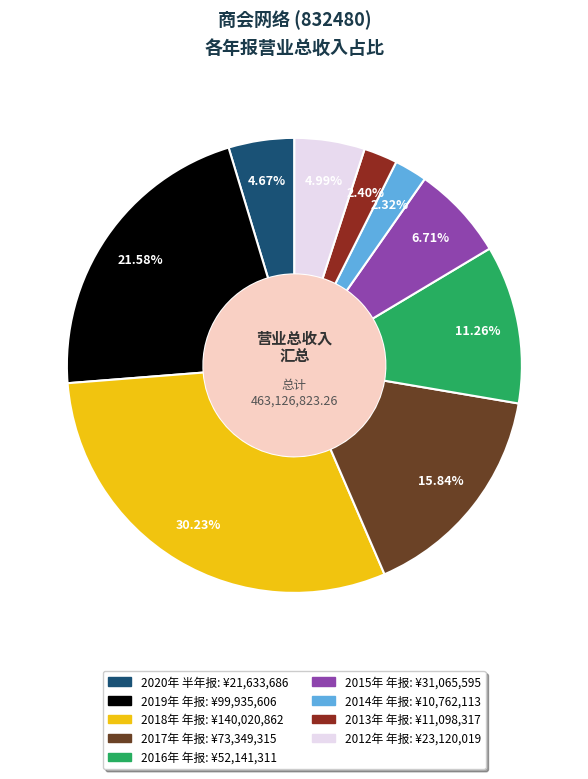

Between 2013年 年报 and 2016年 年报, which is larger?

2016年 年报